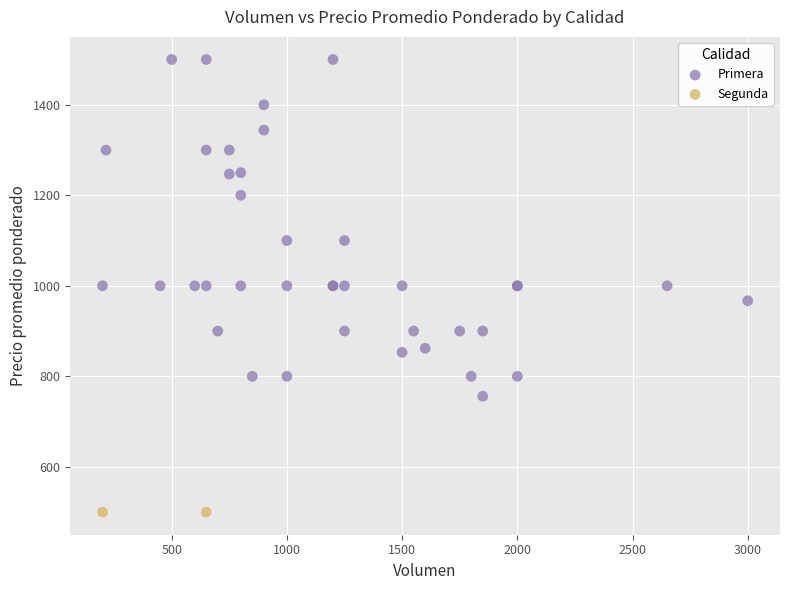

What are all the series names shown in the legend?

Primera, Segunda